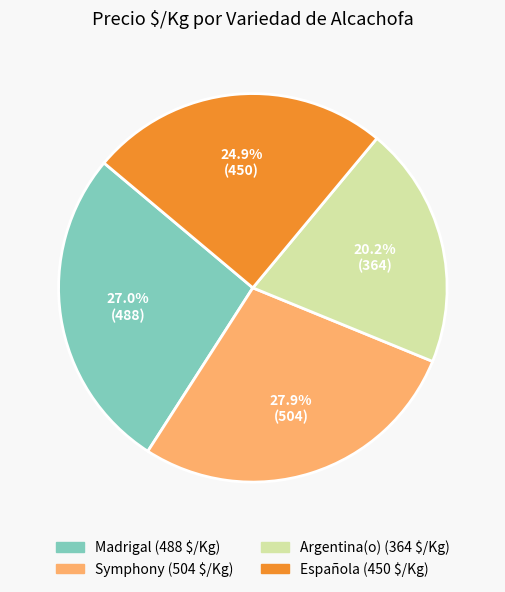

Is there a majority slice in this chart?

No